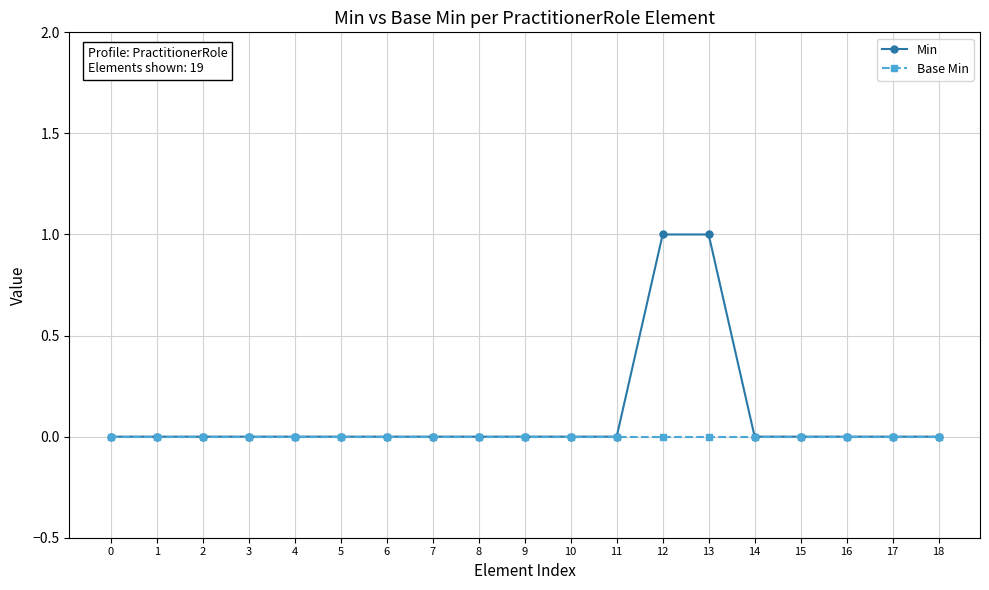

How many categories are shown in the chart?

19